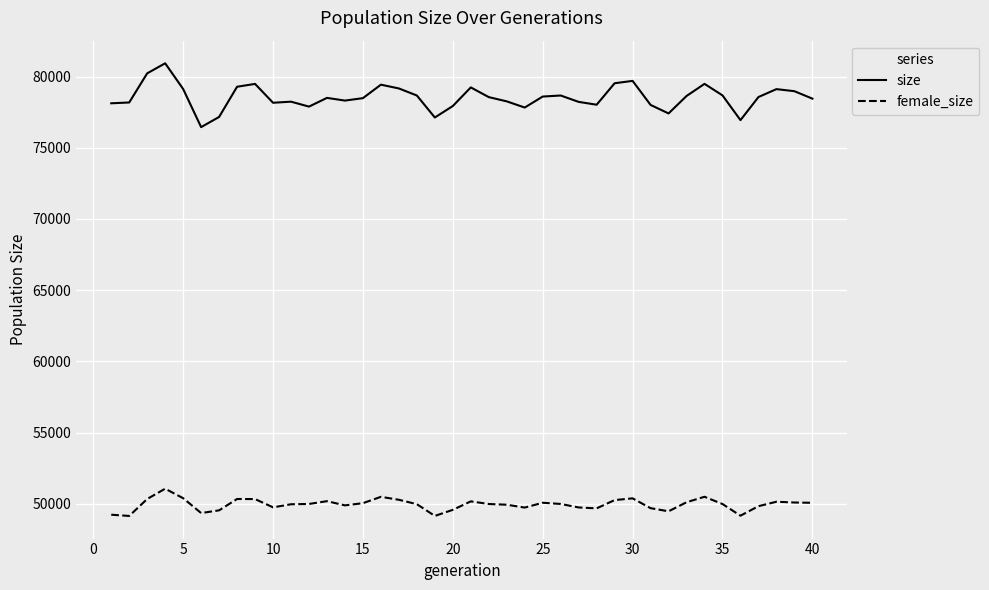

Which series has the widest spread of values?

size